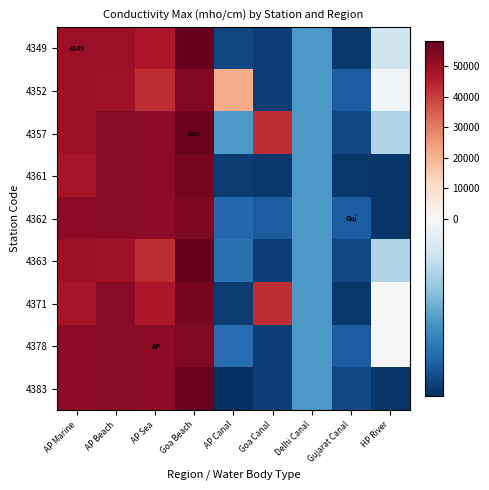

Is it true that 4378 equals -3423 at Goa Canal?

True